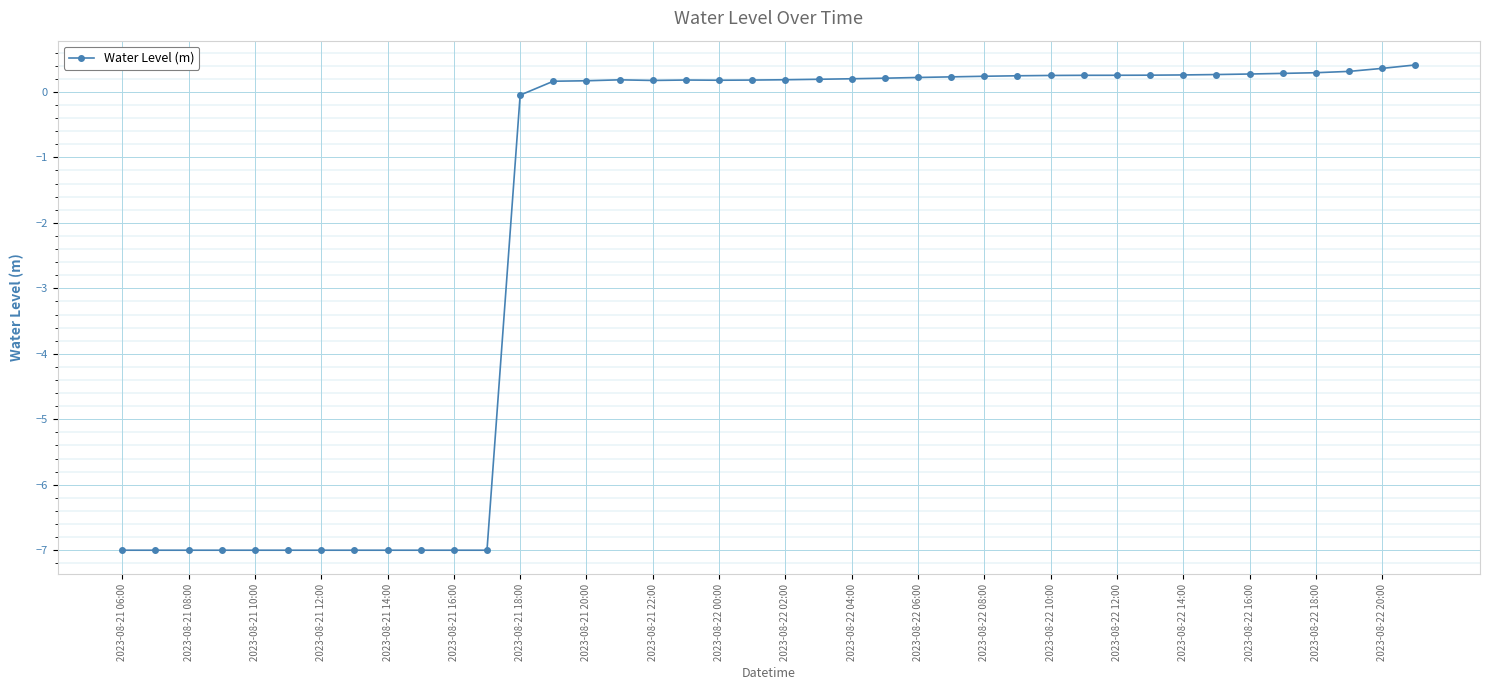

What is the average value?

-1.9